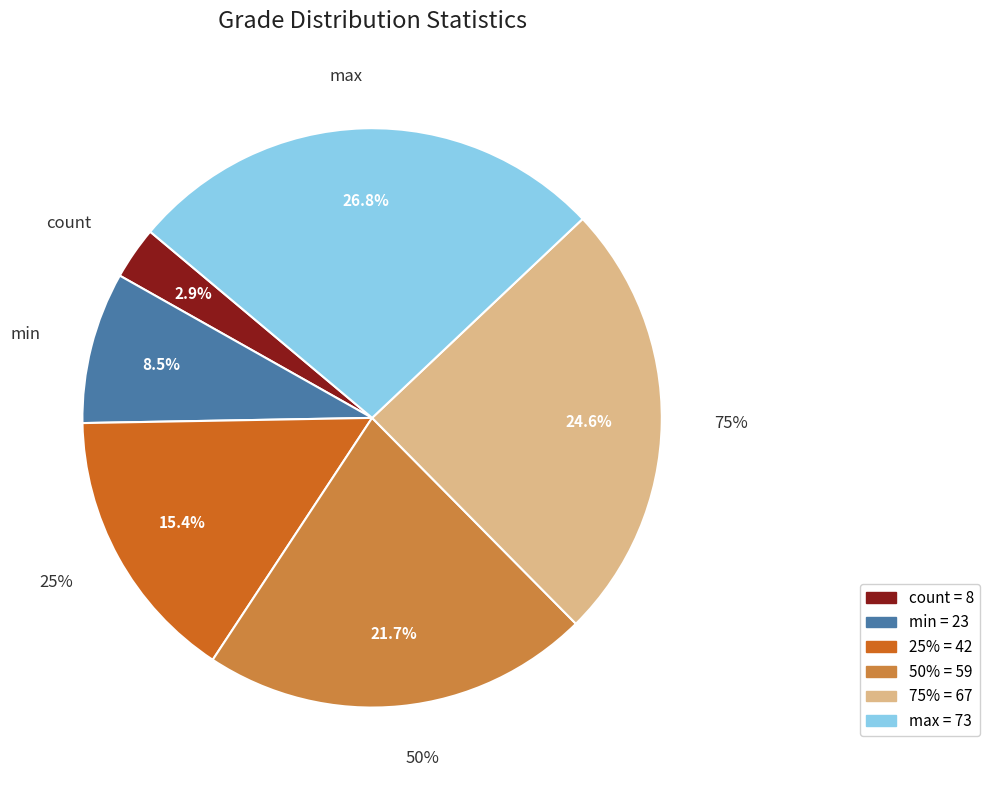

Do 75% and 25% together represent more than half of the pie?

No